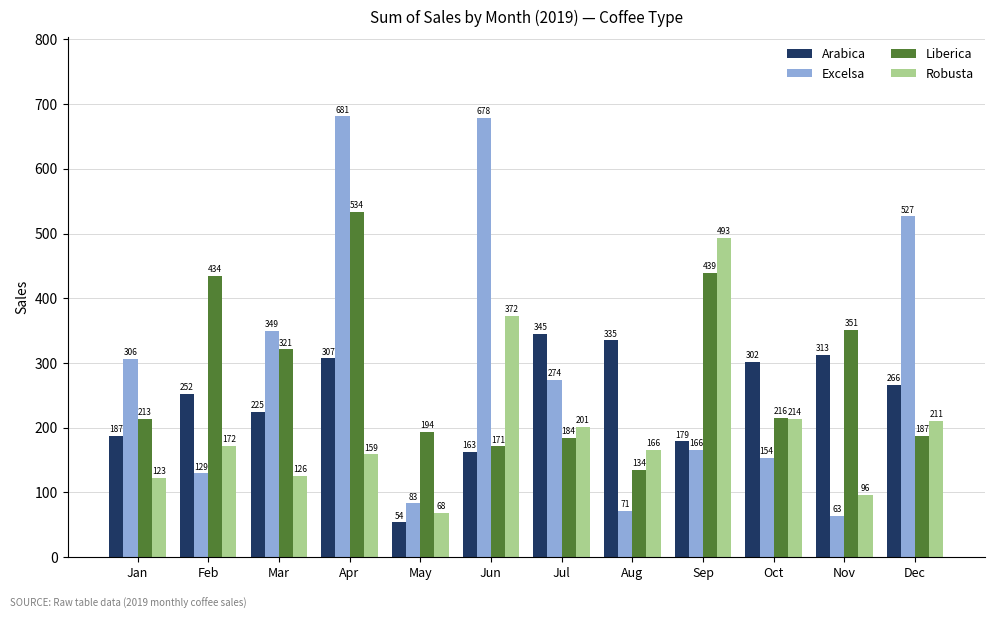

Rank the series at Oct from highest to lowest value.

Arabica, Liberica, Robusta, Excelsa